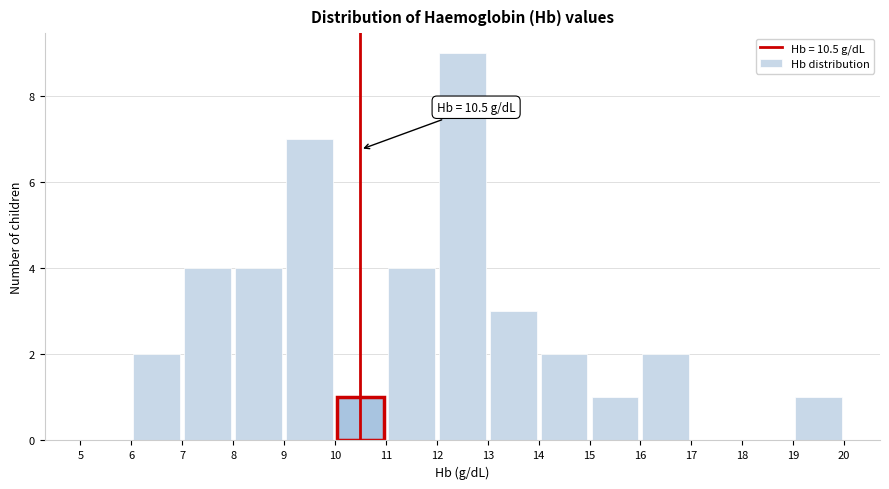

Over which range of the x-axis is the bar tallest?

12 to 13